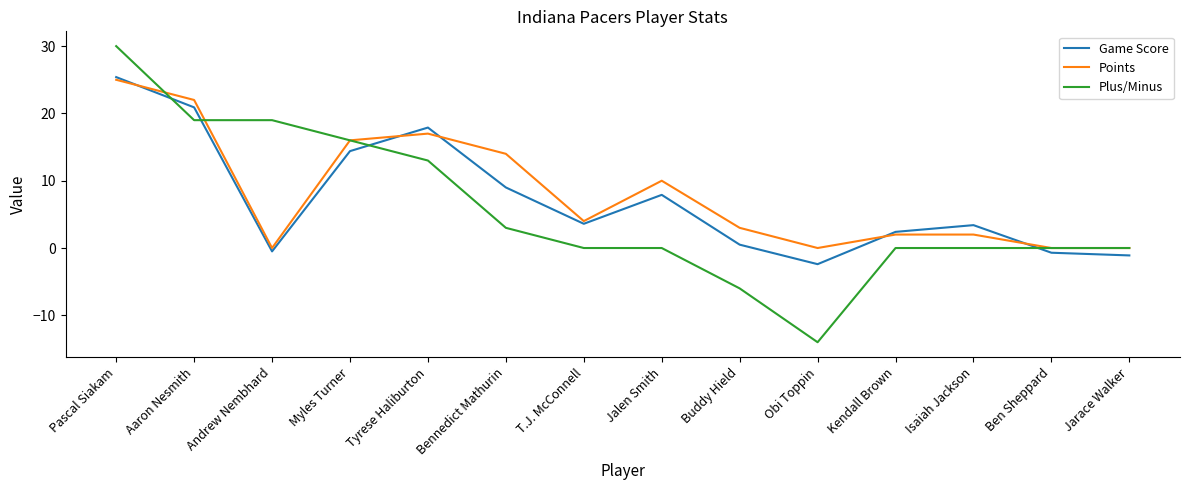

The value of Game Score at Pascal Siakam is 37.1. True or false?

False